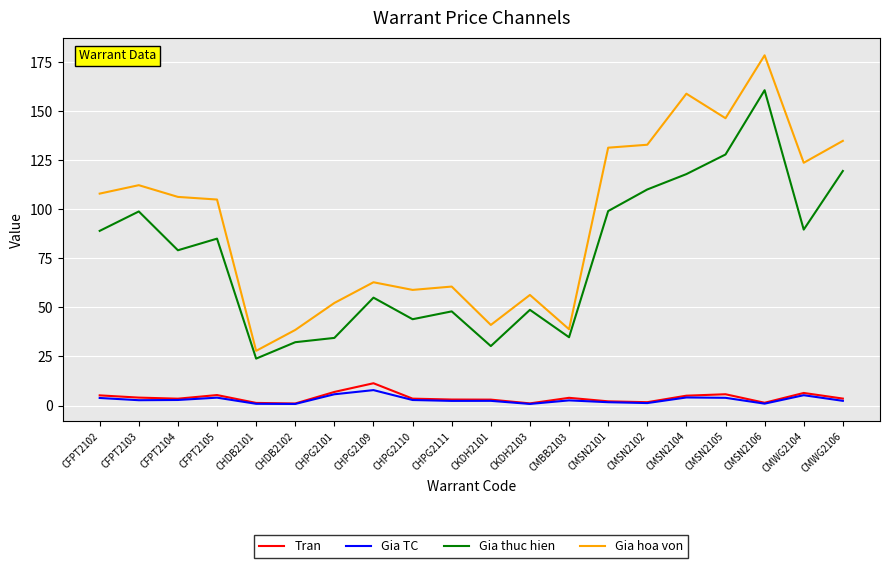

Which series changed the most between CFPT2103 and CHPG2101?

Gia thuc hien